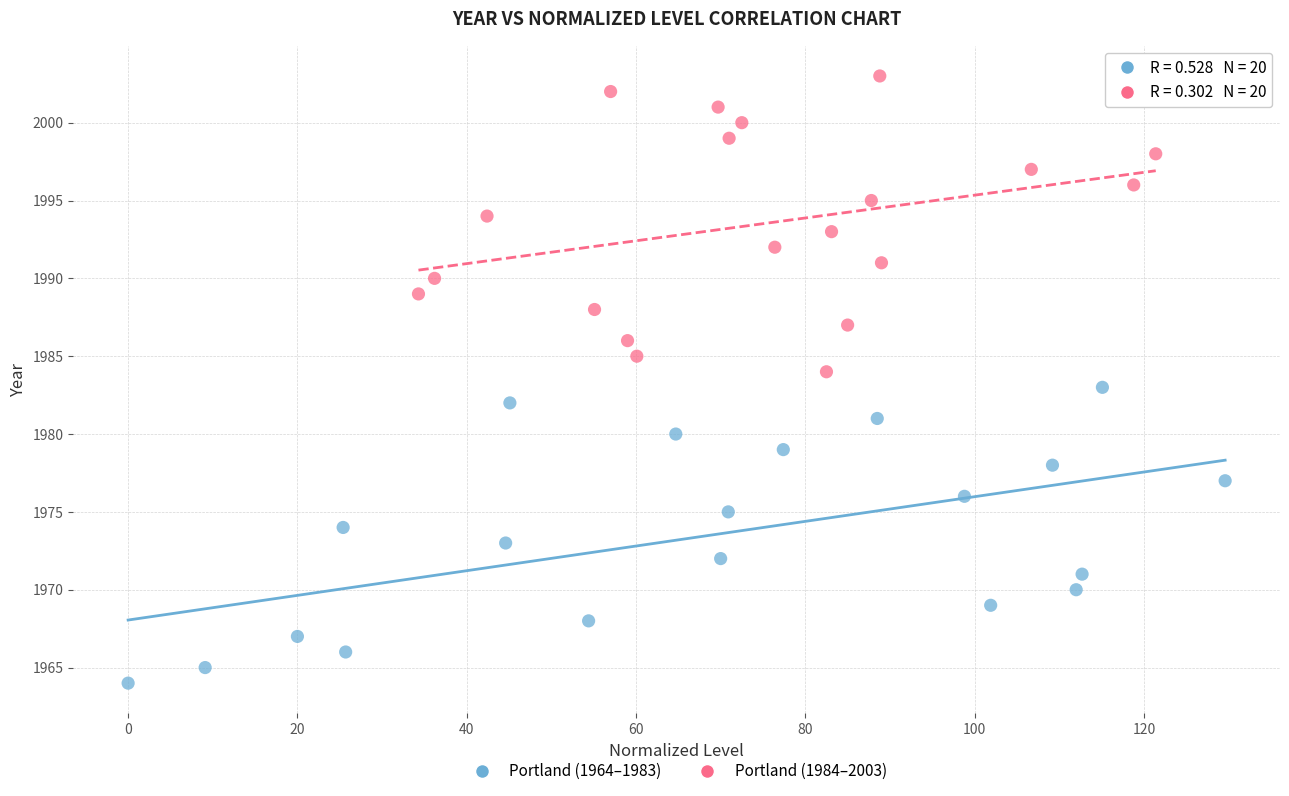

Which series contains the lowest Y value?

Portland (1964–1983)